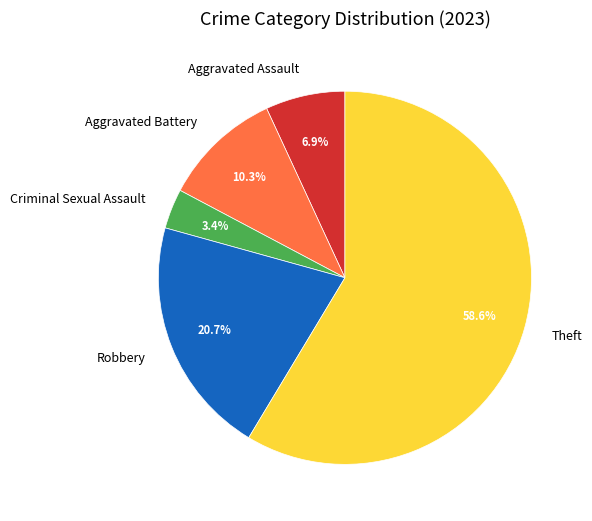

Is it true that Aggravated Battery is 10% of the pie?

True